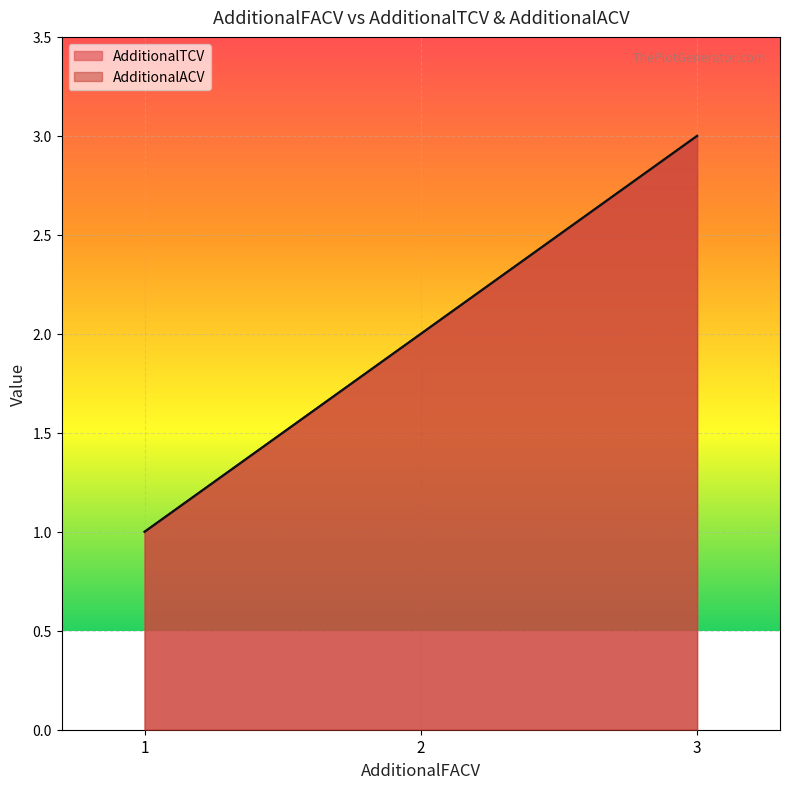

What is the maximum value shown in the chart?

3